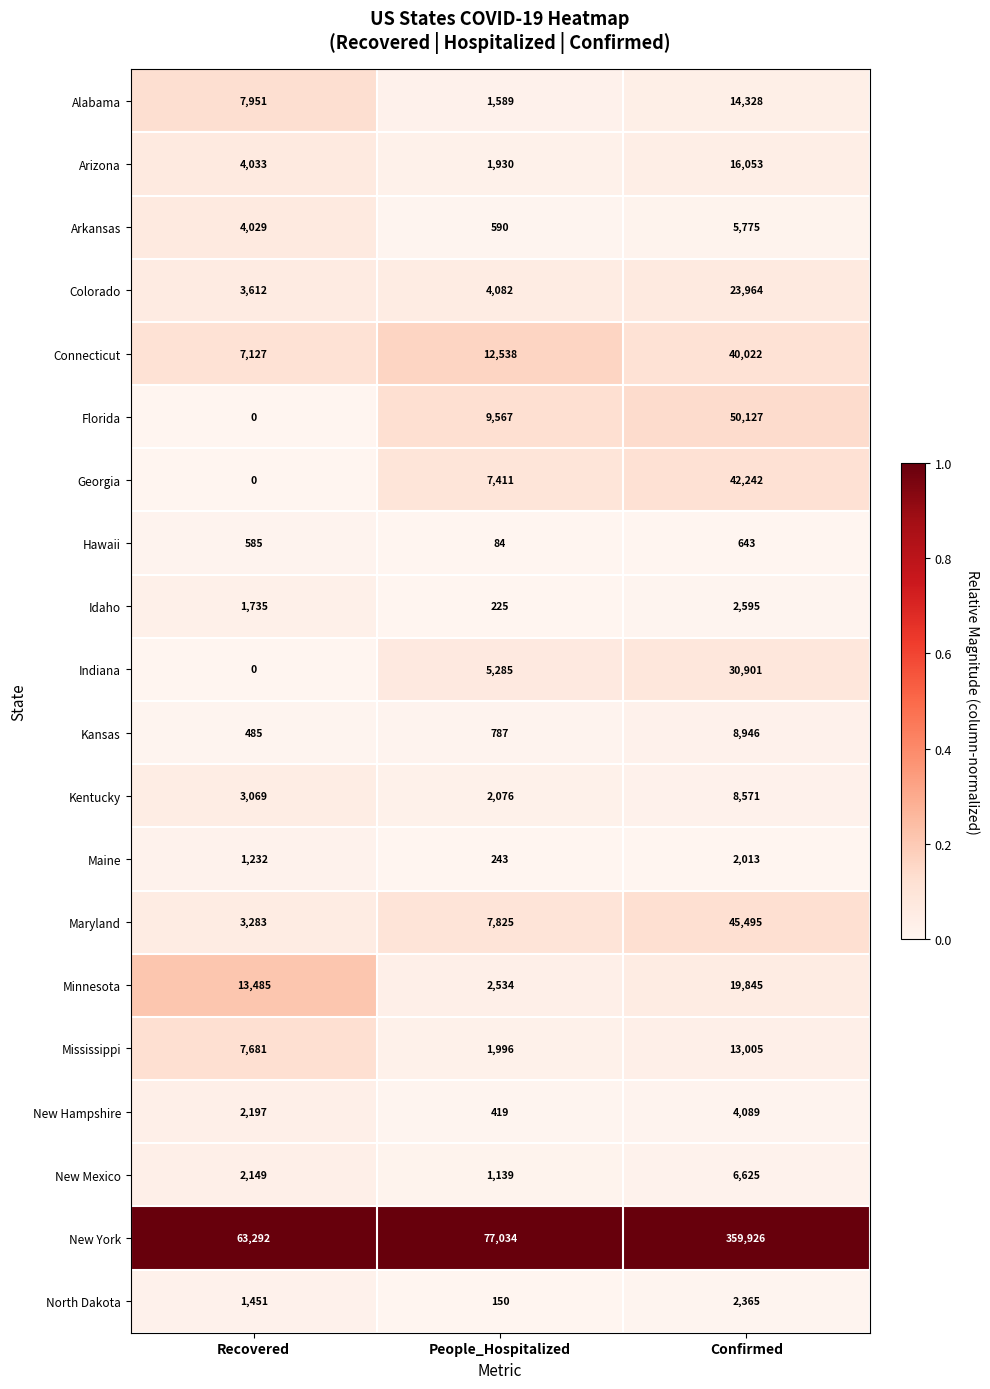

What is the total value across all series at People_Hospitalized?

137504